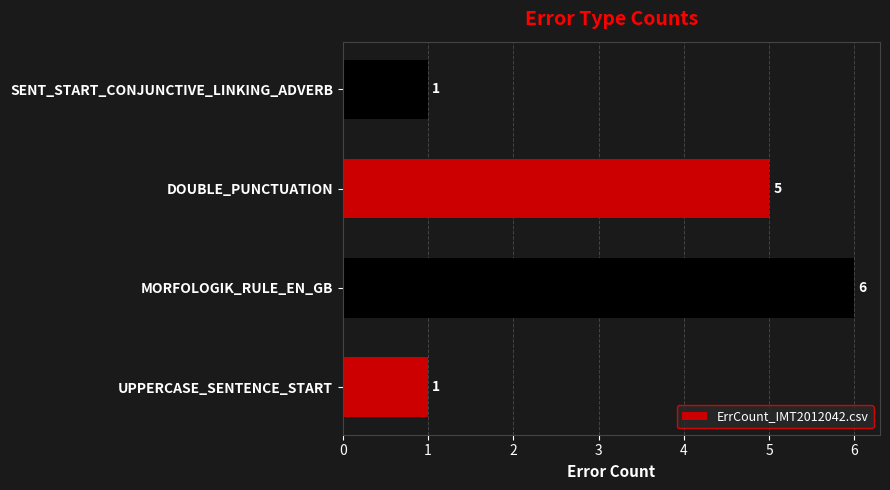

Are the bars grouped side by side (vs. stacked)?

No